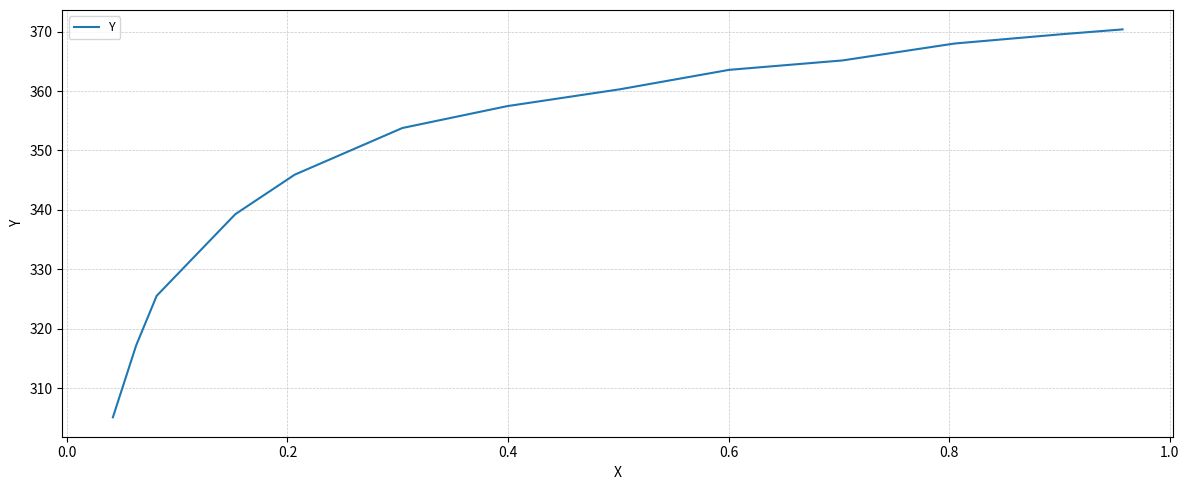

What is the minimum value shown in the chart?

305.1